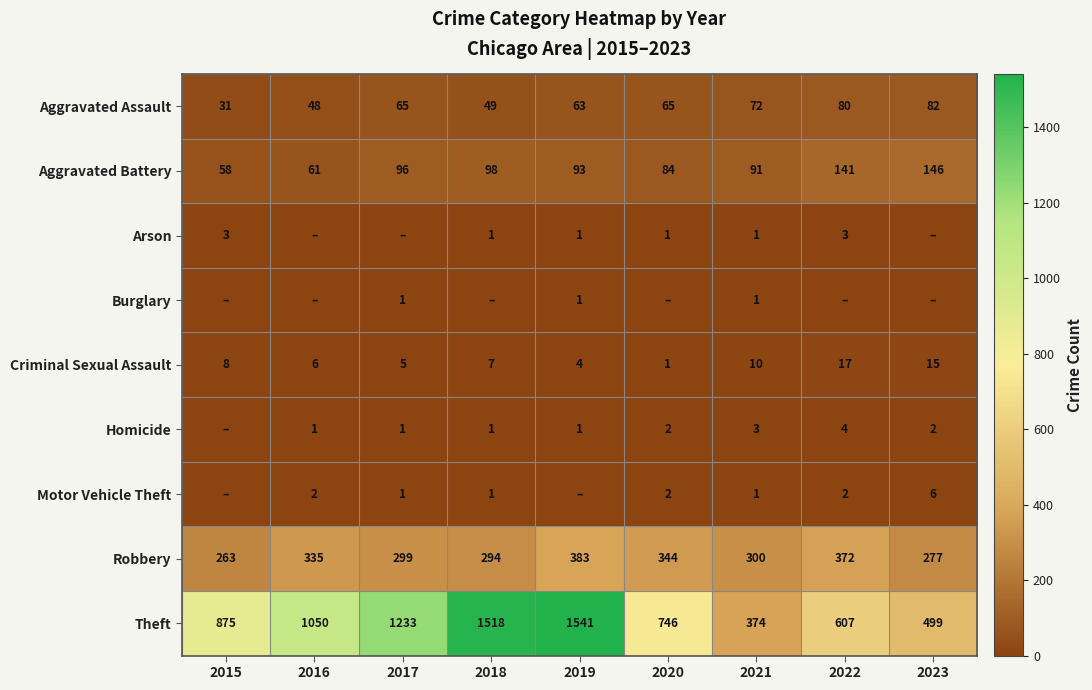

What is the average value of the Criminal Sexual Assault series?

8